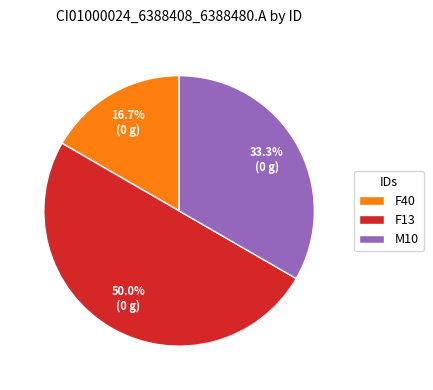

Rank the categories by value from highest to lowest.

F13, M10, F40